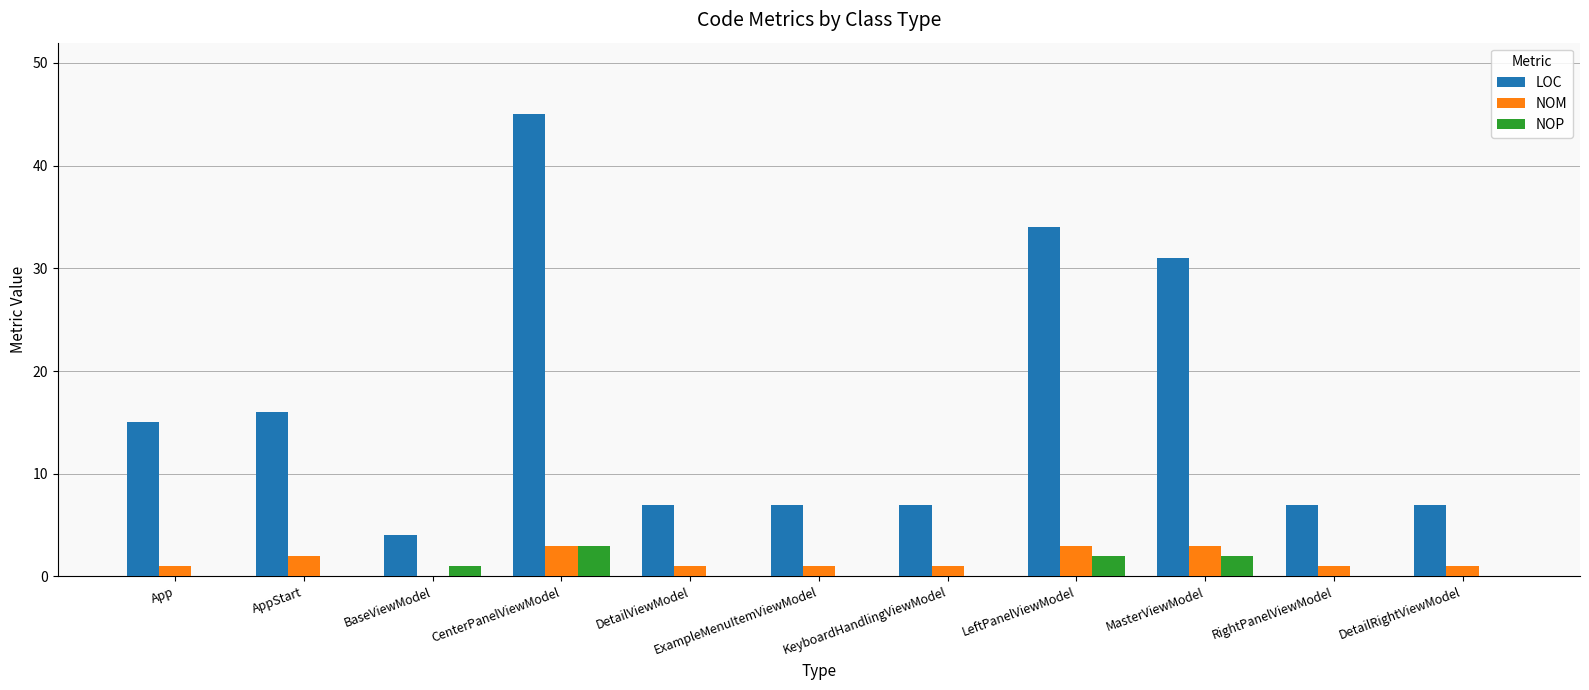

Reading left to right, what are all the values shown in this chart?

LOC: 15	16	4	45	7	7	7	34	31	7	7
NOM: 1	2	0	3	1	1	1	3	3	1	1
NOP: 0	0	1	3	0	0	0	2	2	0	0